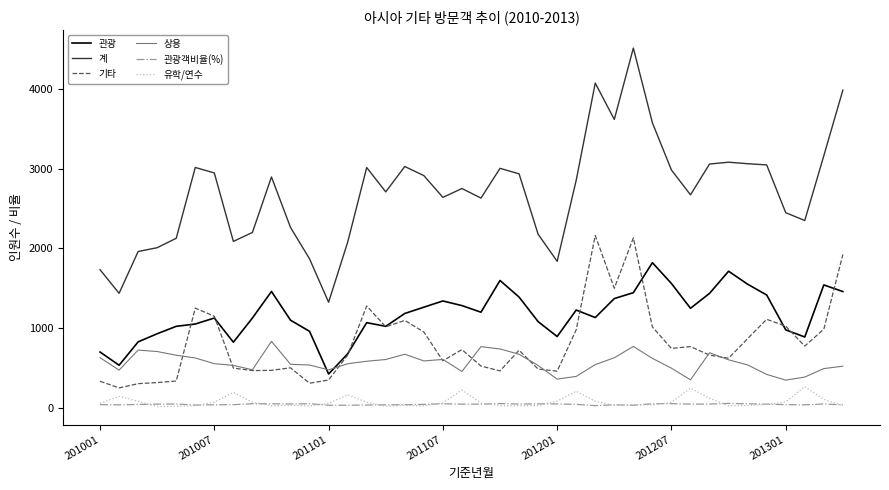

What is the greatest value displayed?

4511.0